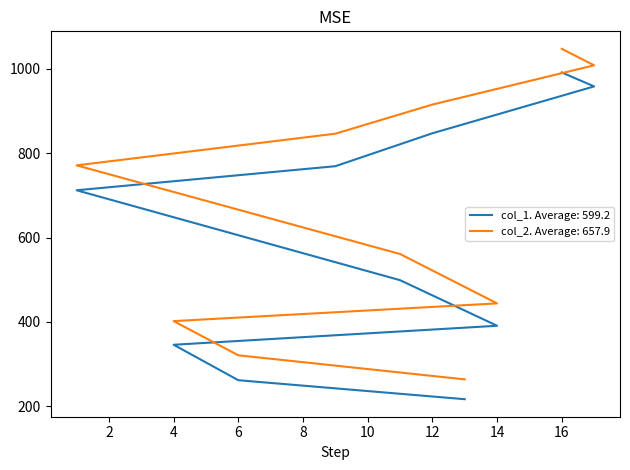

Reading left to right, extract all data points from this chart.

col_1: 13=217	6=262	4=346	14=391	11=499	1=712	9=769	12=847	17=958	16=991
col_2: 13=264	6=321	4=402	14=444	11=561	1=771	9=846	12=915	17=1008	16=1047